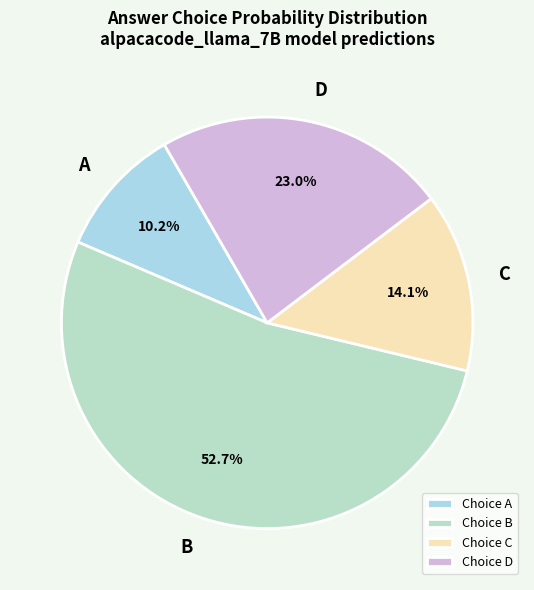

To the nearest percent, what is the combined percentage of D and A?

33%